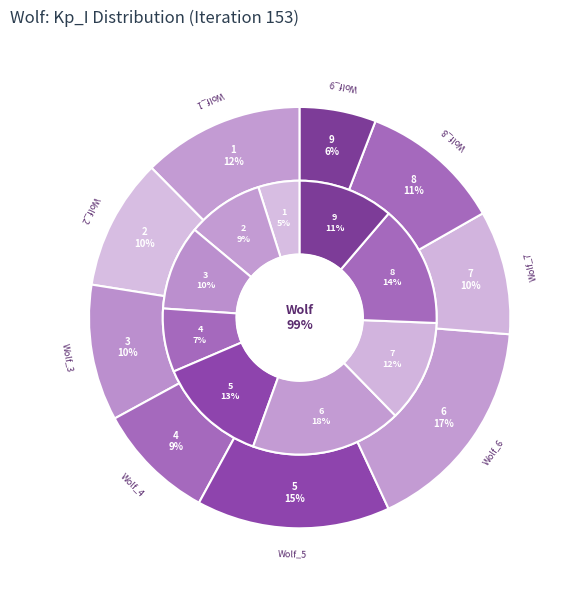

What percentage do 1 and 6 together represent?

29.2%